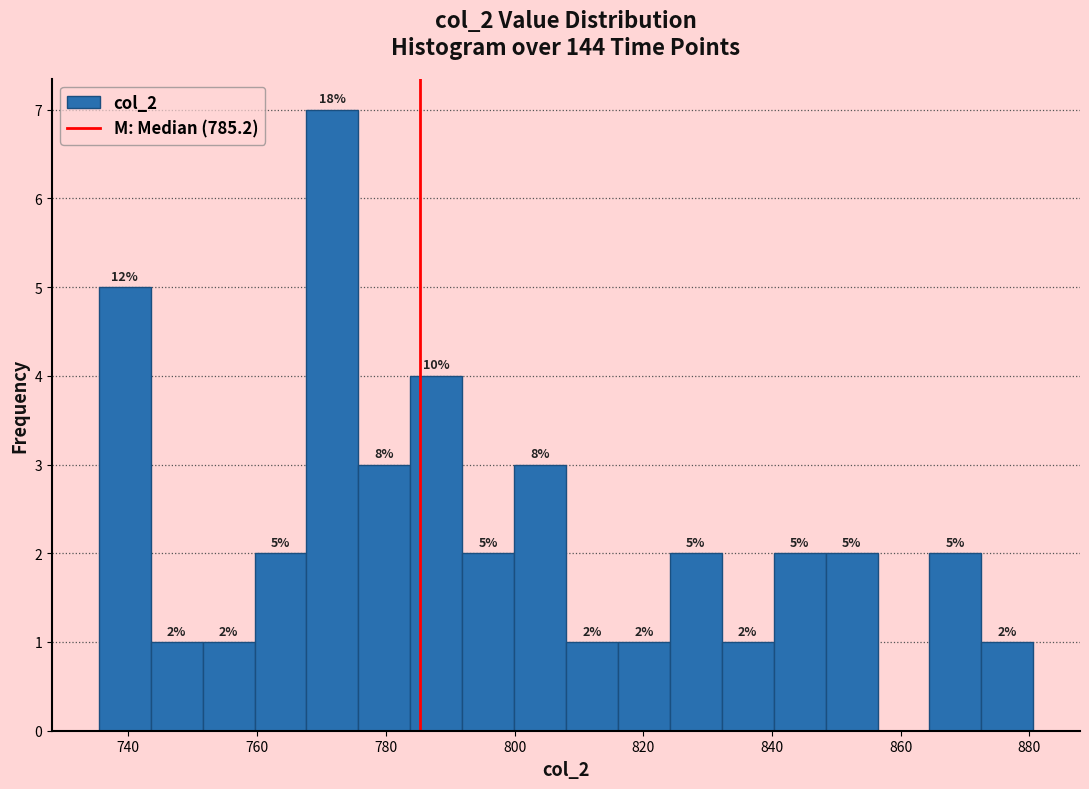

Over which range of the x-axis is the bar tallest?

768 to 776